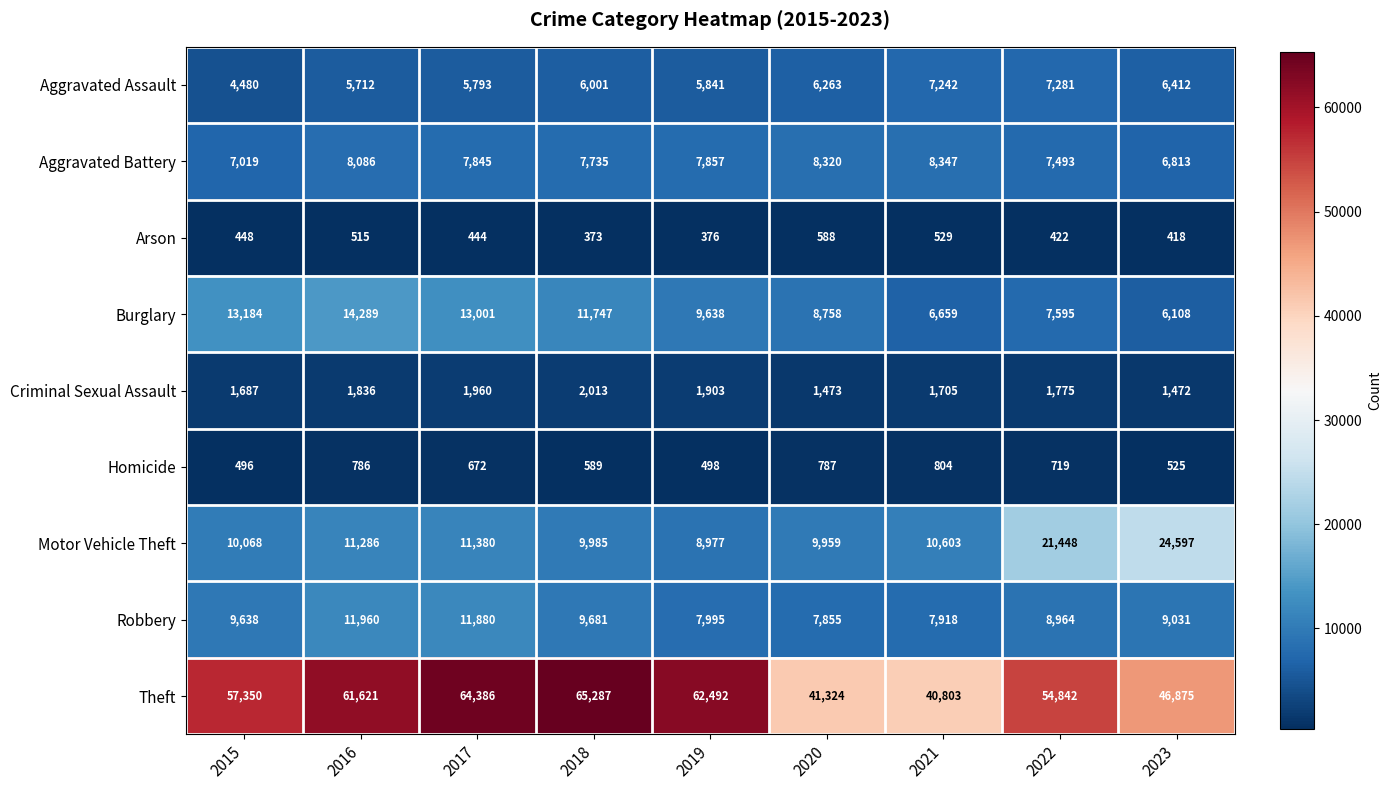

How many data points in Motor Vehicle Theft are less than 10603?

4